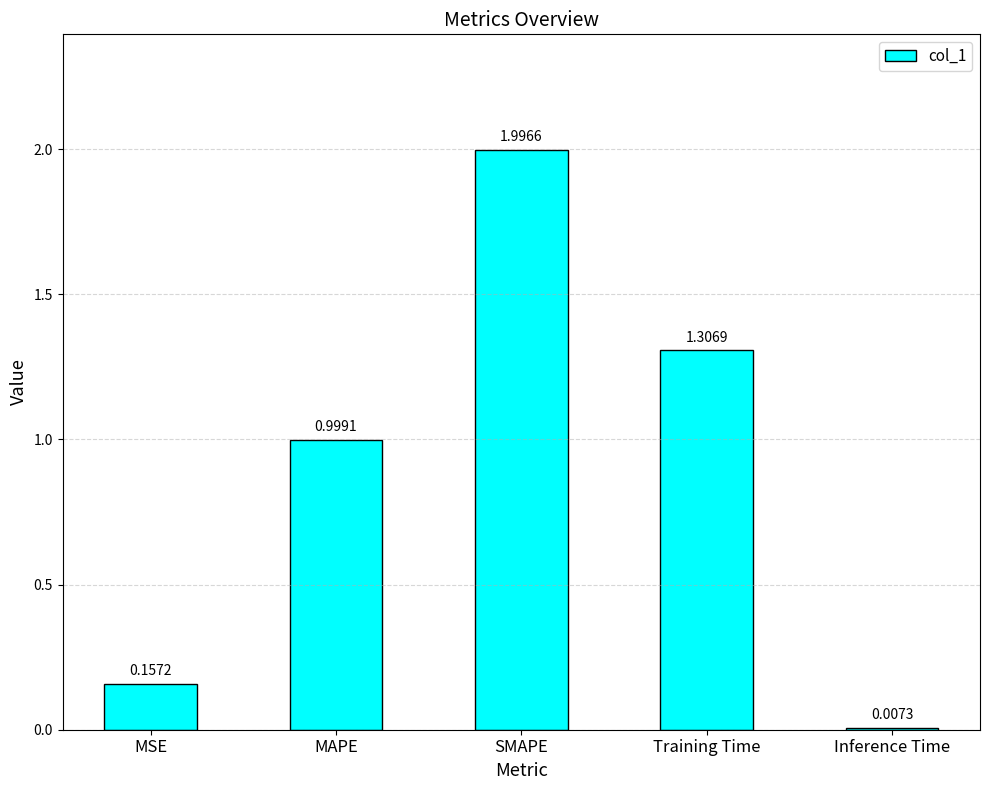

What is the maximum value shown in the chart?

2.0